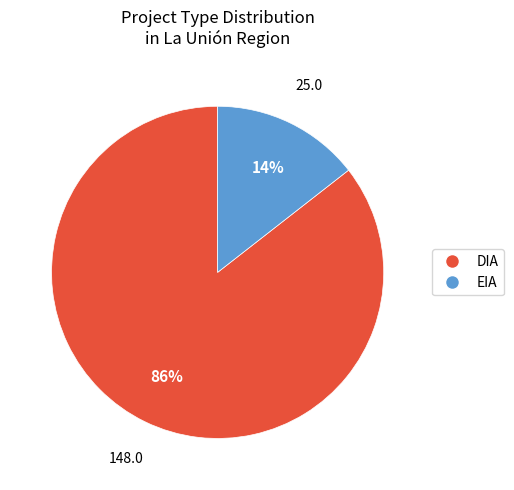

Is there any slice that represents more than half of the pie?

Yes